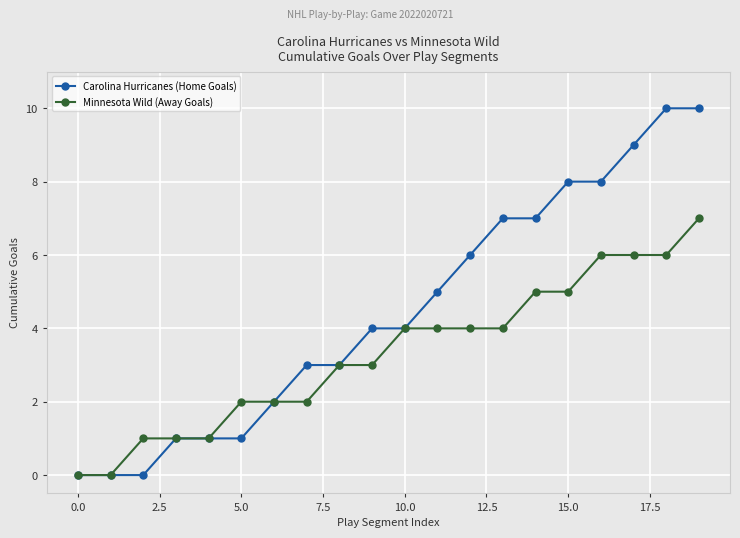

Which series has the largest range (max minus min)?

Carolina Hurricanes (Home Goals)